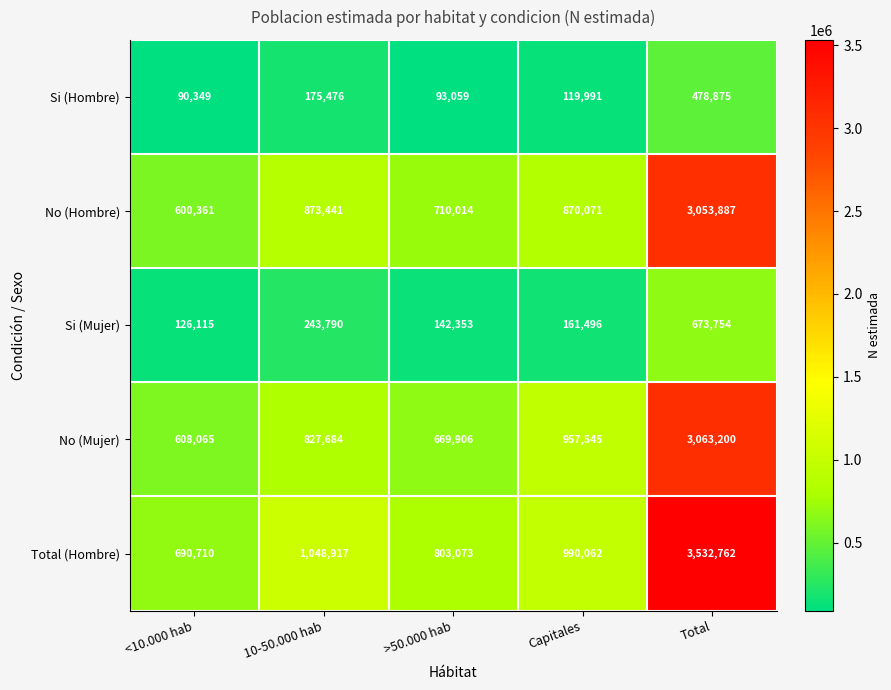

At how many categories does at least one series exceed 998610?

2